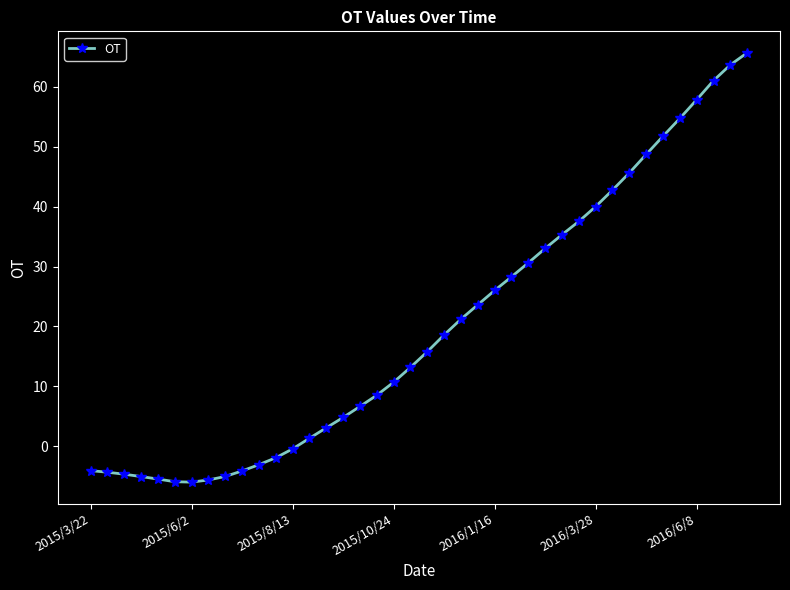

Count the number of values greater than 15.

20